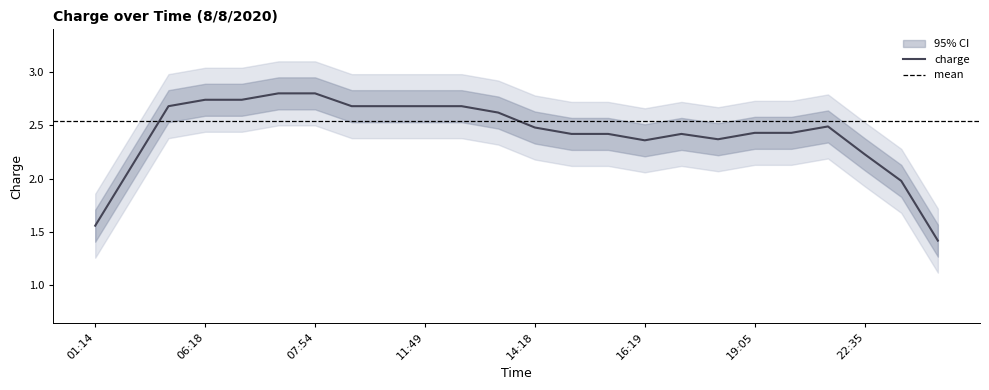

What is the label of the 11th point from the left?

11:54